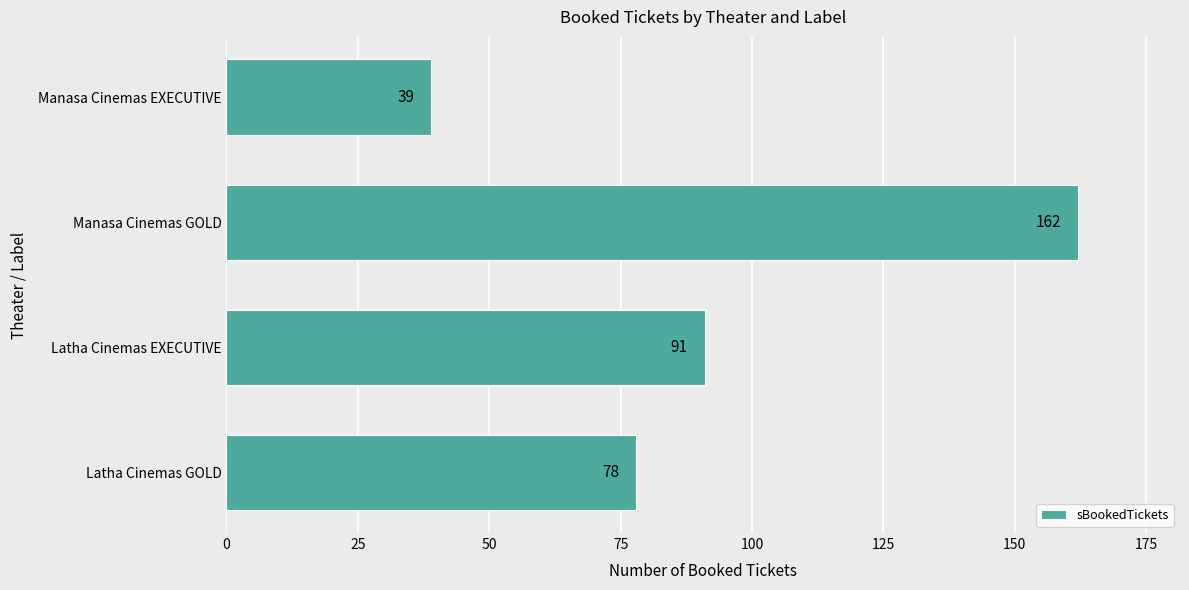

Approximately how many times larger is the value at Latha Cinemas EXECUTIVE compared to Manasa Cinemas GOLD?

0.6